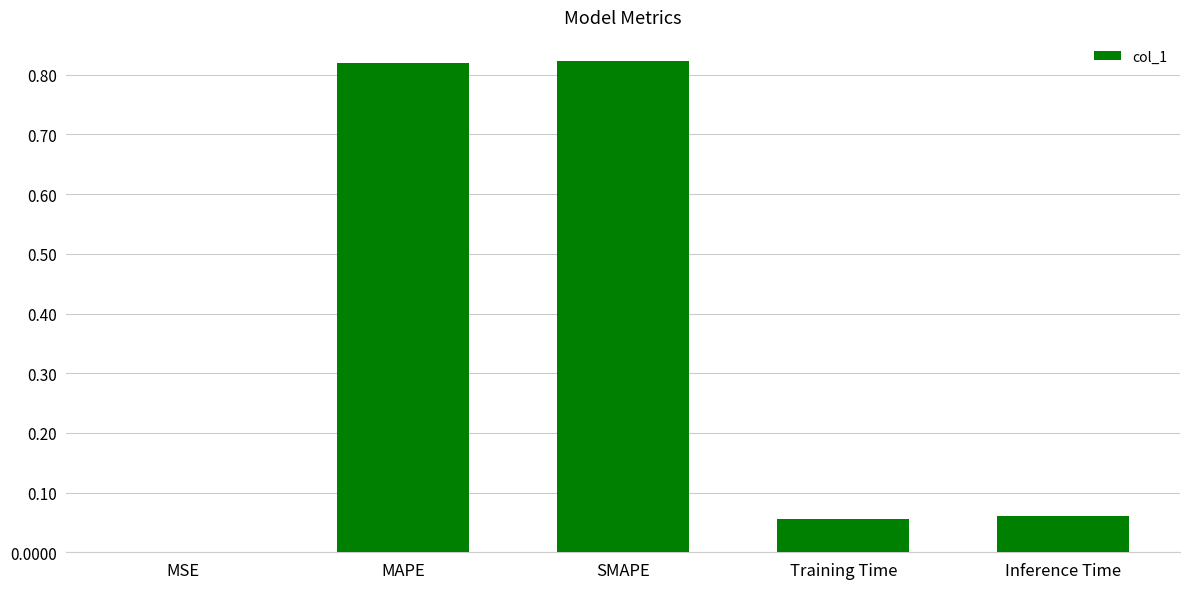

Is it true that the value at SMAPE is 0.4?

False